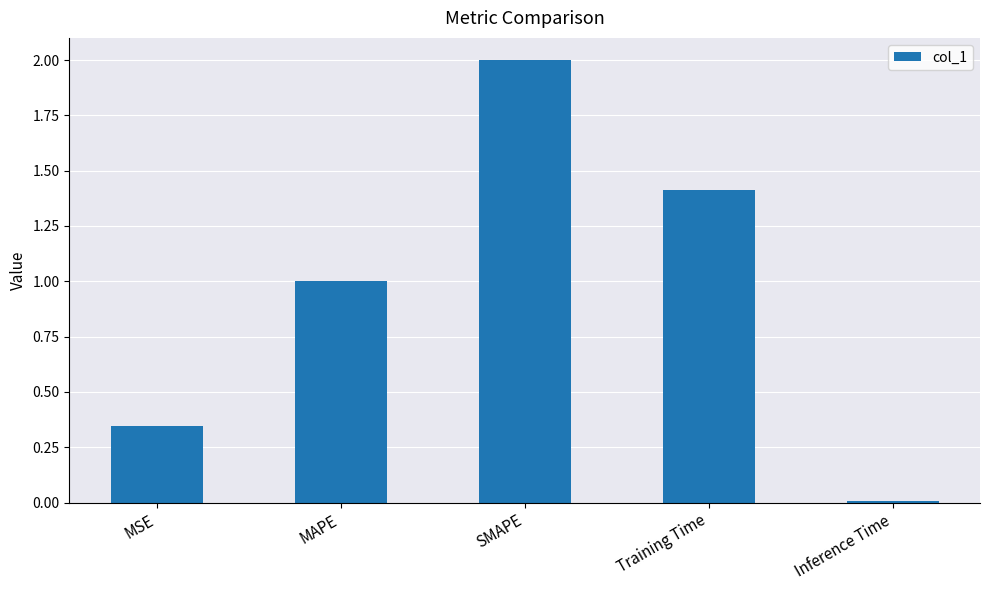

What is the difference between the maximum and minimum values?

2.0